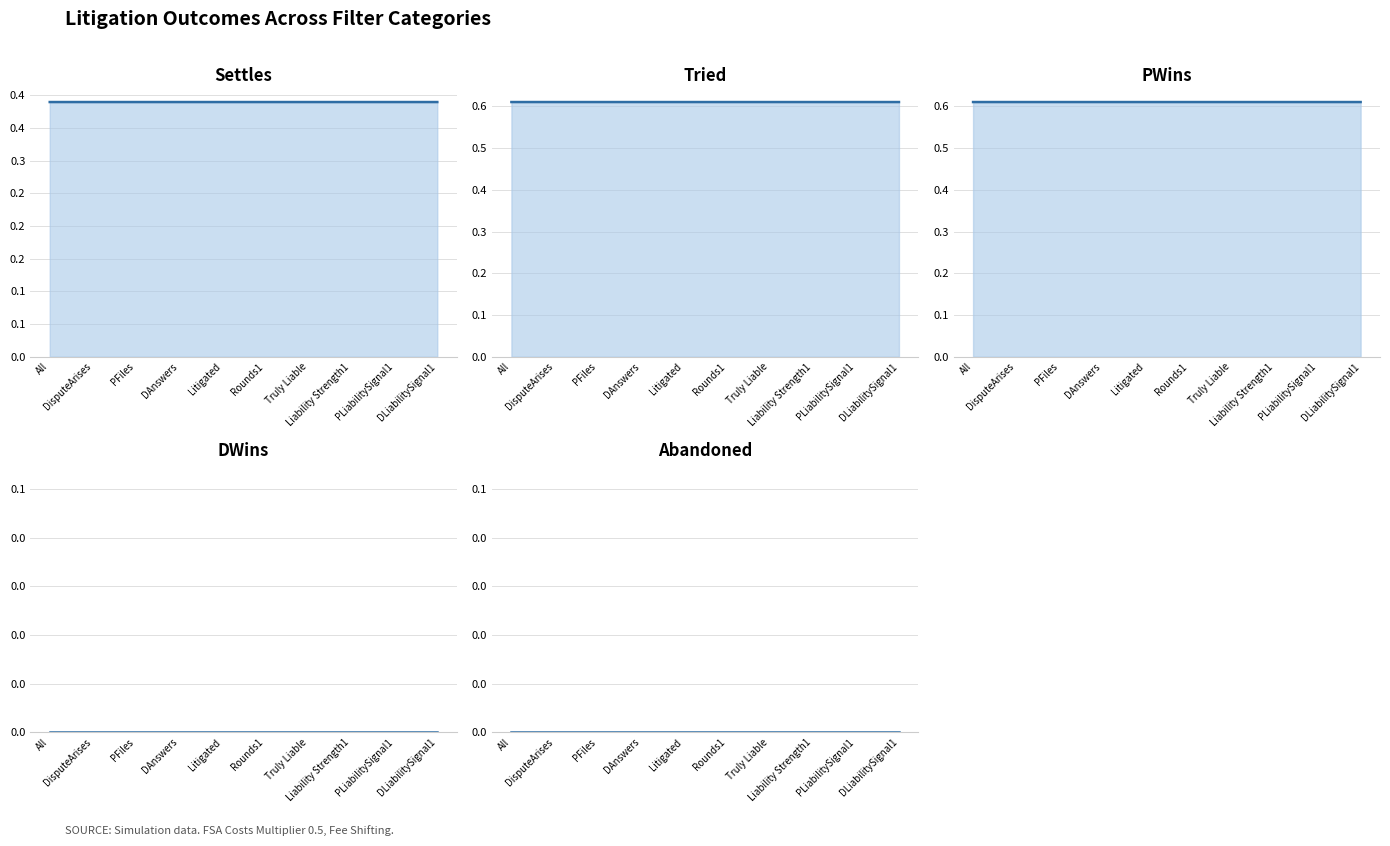

True or false: Abandoned and DWins cross at least once.

False